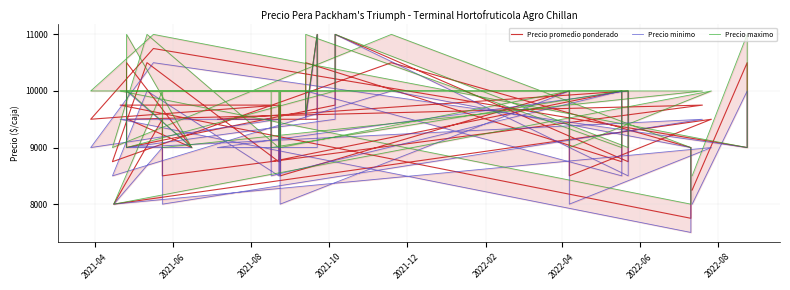

How many interior local valleys does the Precio minimo series have?

14